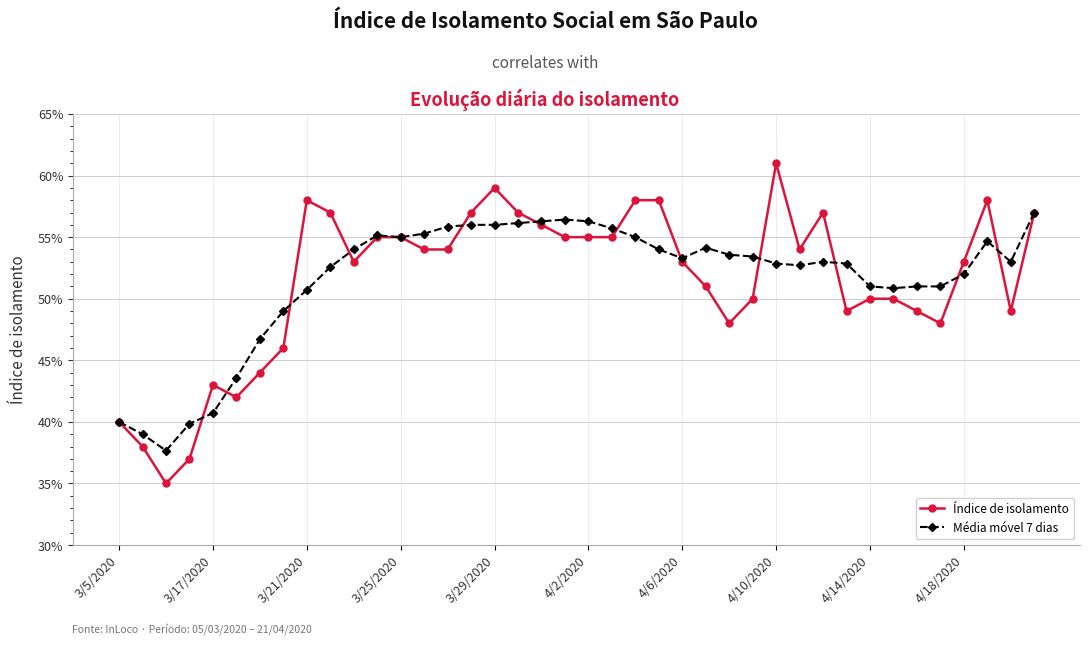

At how many categories does at least one series exceed 0?

40